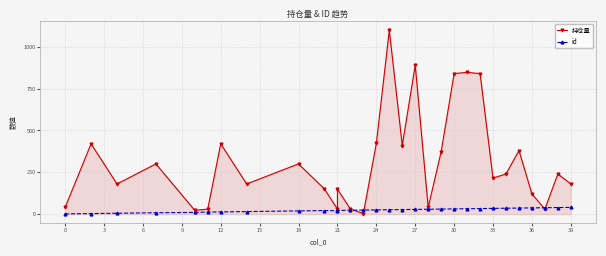

What is the difference between the second highest and second lowest values in the 持仓量 series?

868